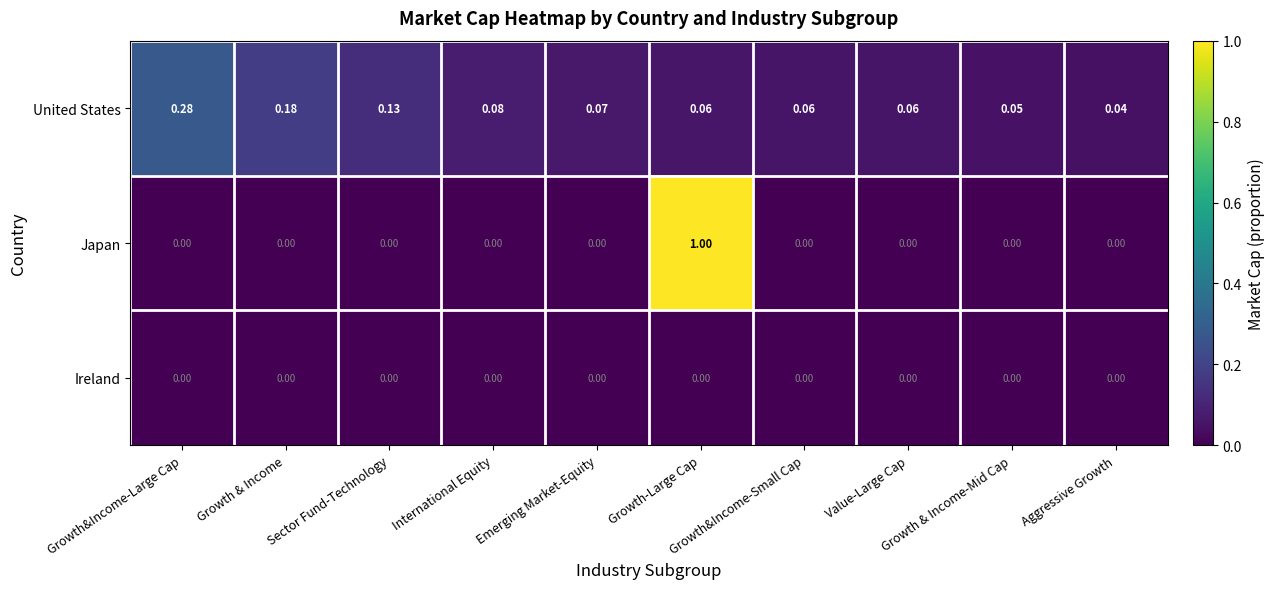

At how many categories does at least one series exceed 0?

10